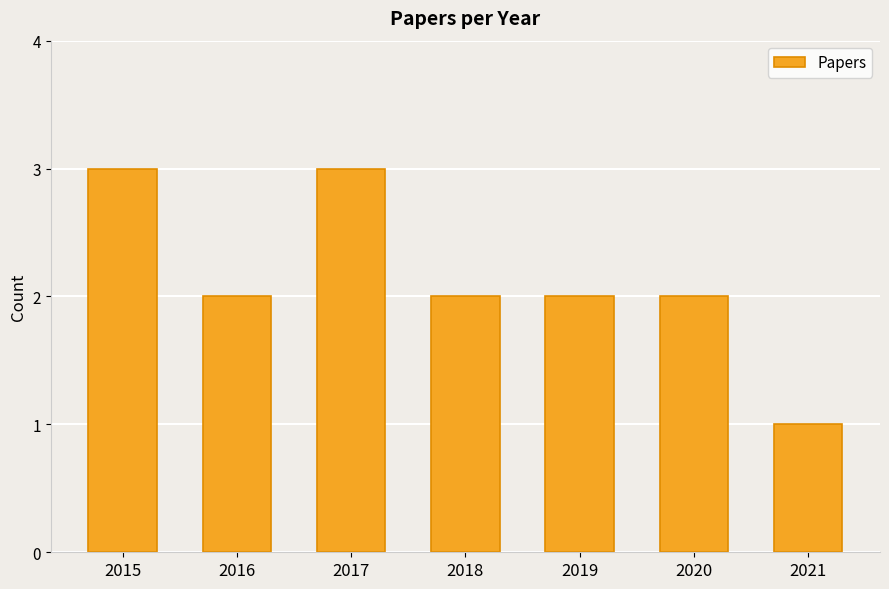

At which label does the data first exceed 2?

2015